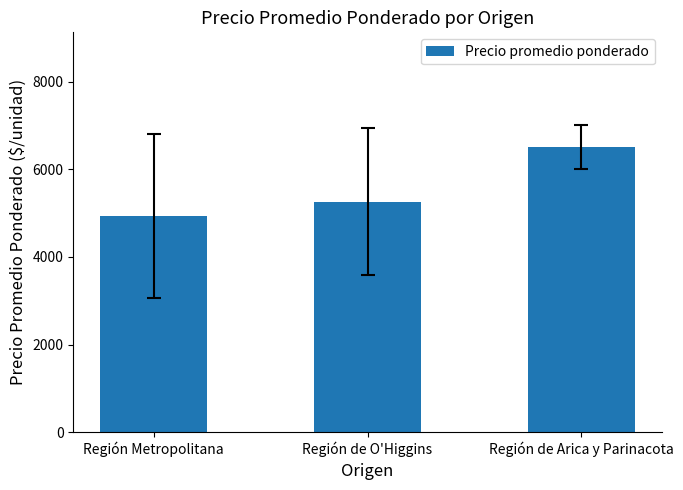

What is the maximum value shown in the chart?

6500.0